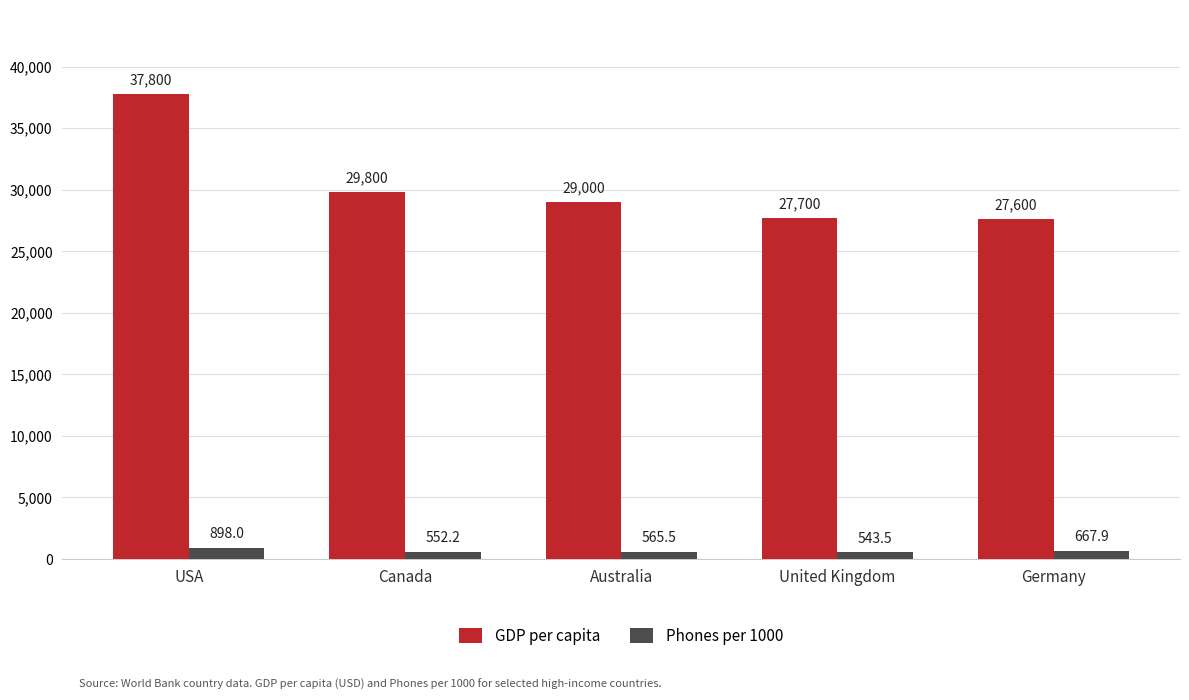

Which series has the largest total across all categories?

GDP per capita